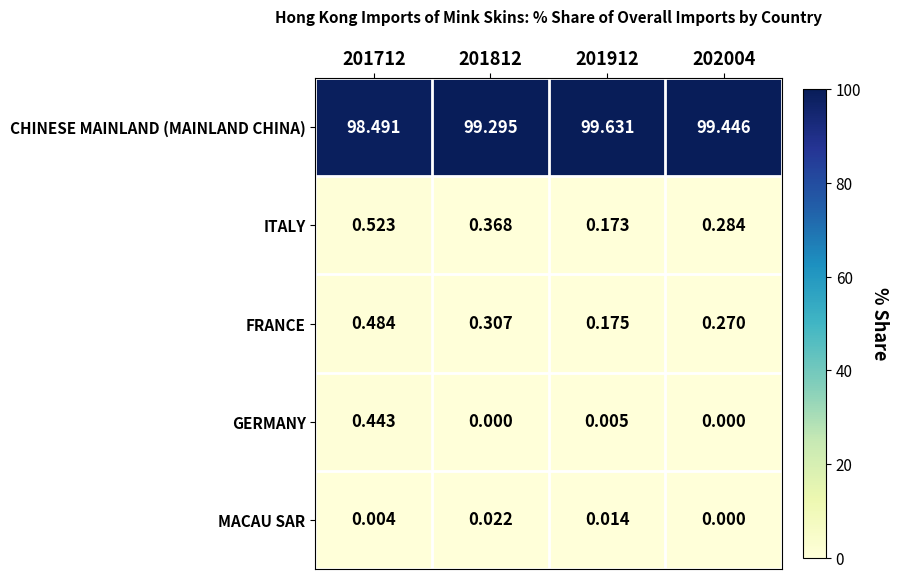

At how many categories does at least one series exceed 71?

4